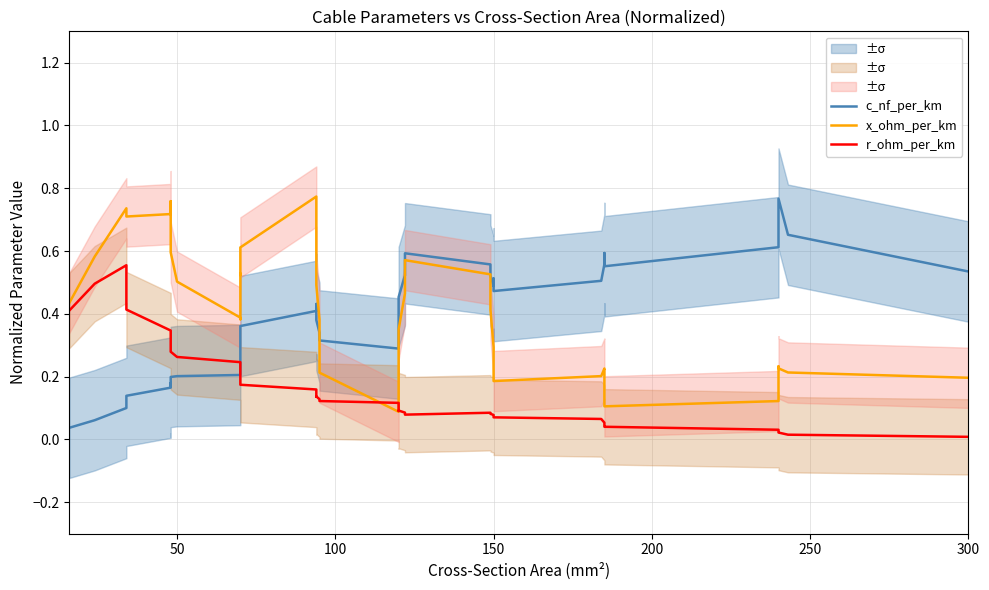

The value of c_nf_per_km at 150 is 0.8. True or false?

False